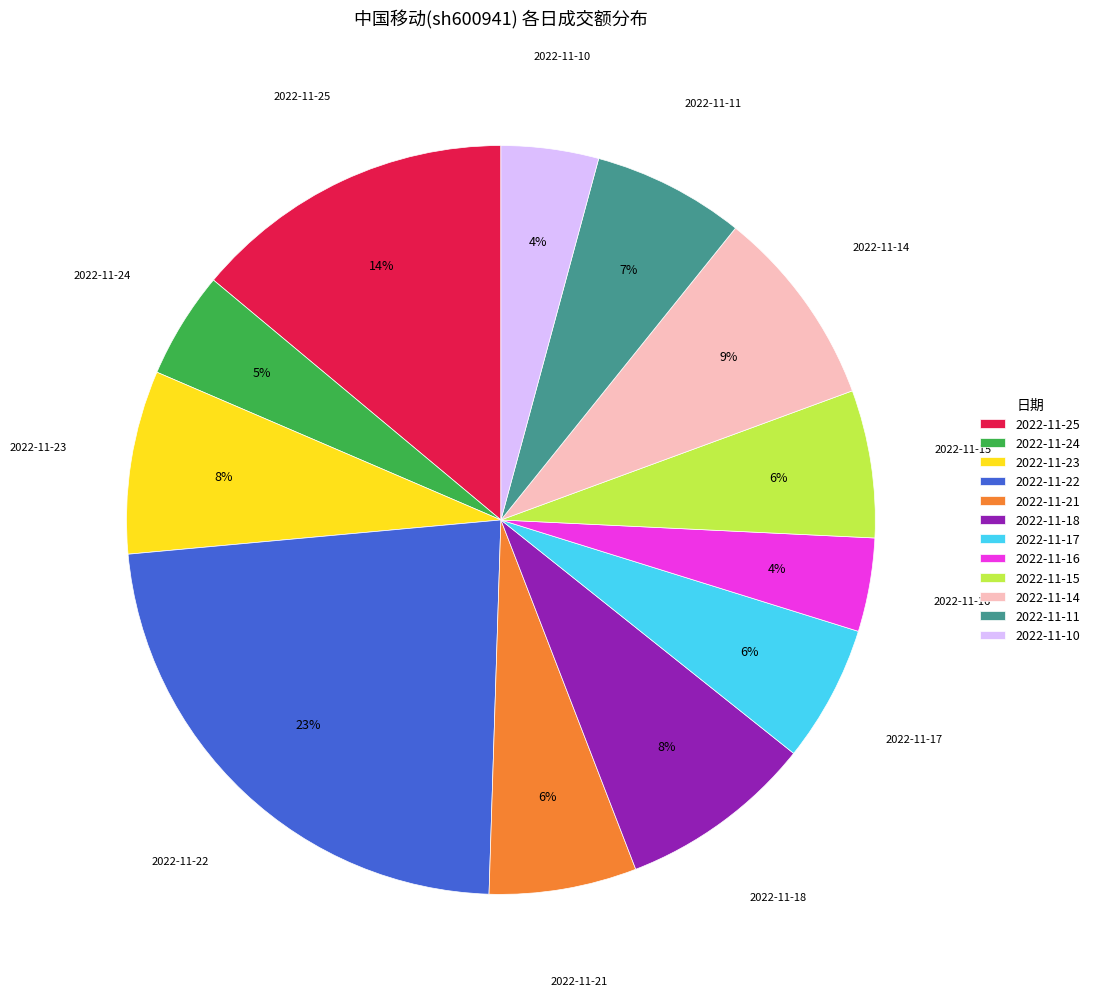

Combined, do 2022-11-10 and 2022-11-25 account for over 50%?

No